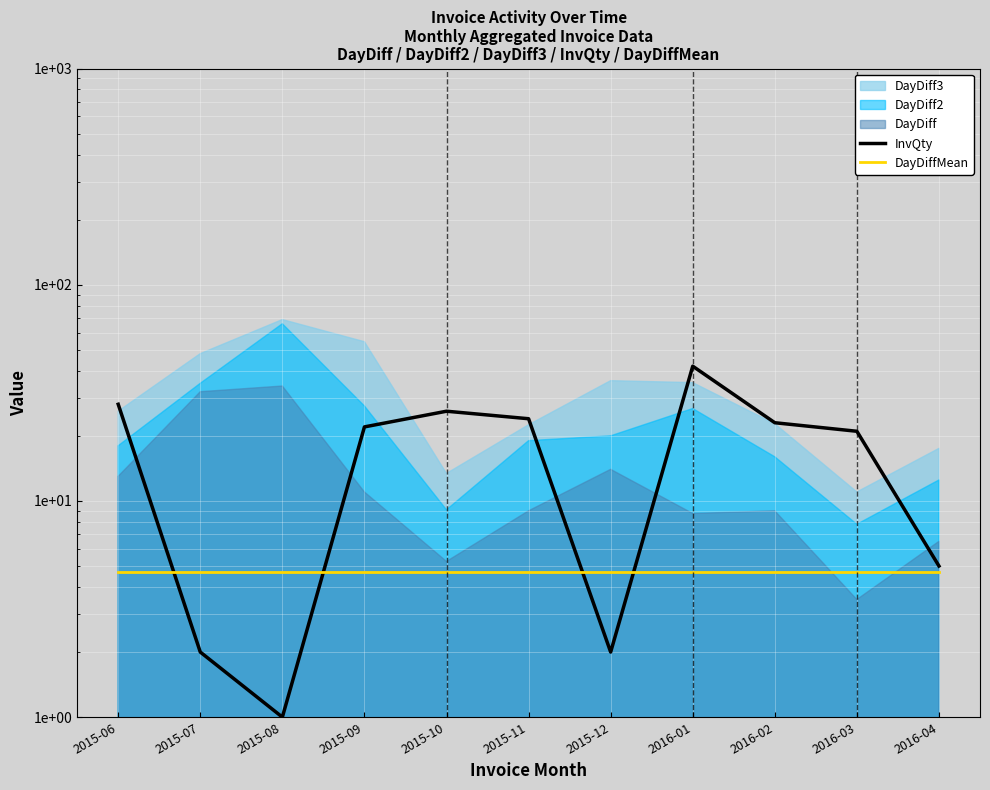

What is the label of the 3rd point from the right?

2016-02